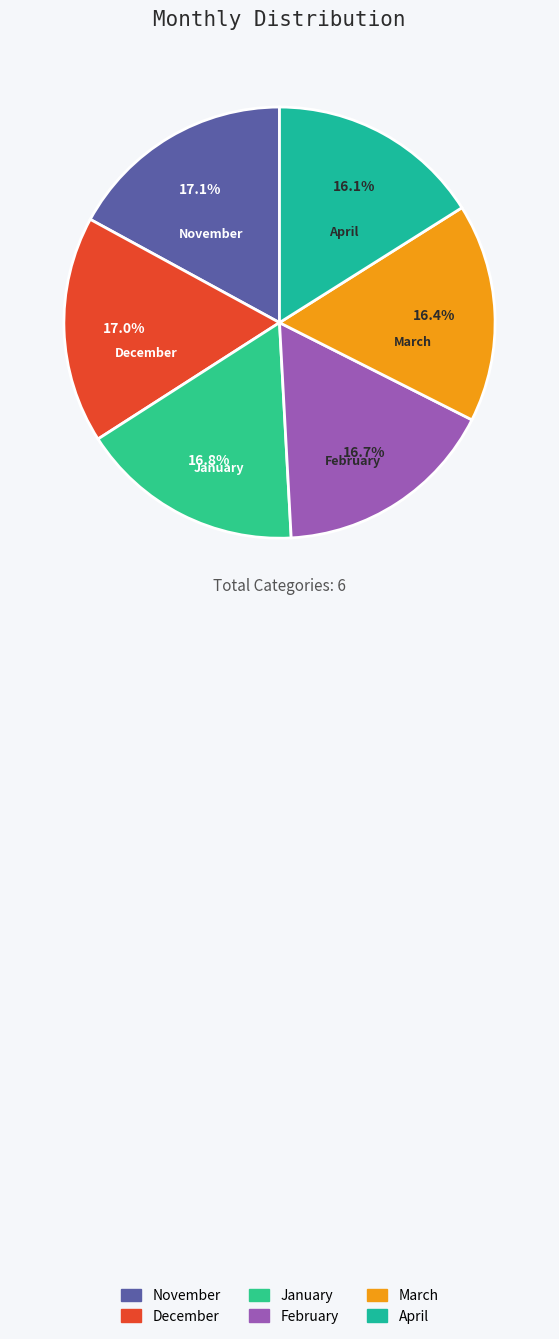

Approximately how many times larger is the value at February compared to April?

1.0